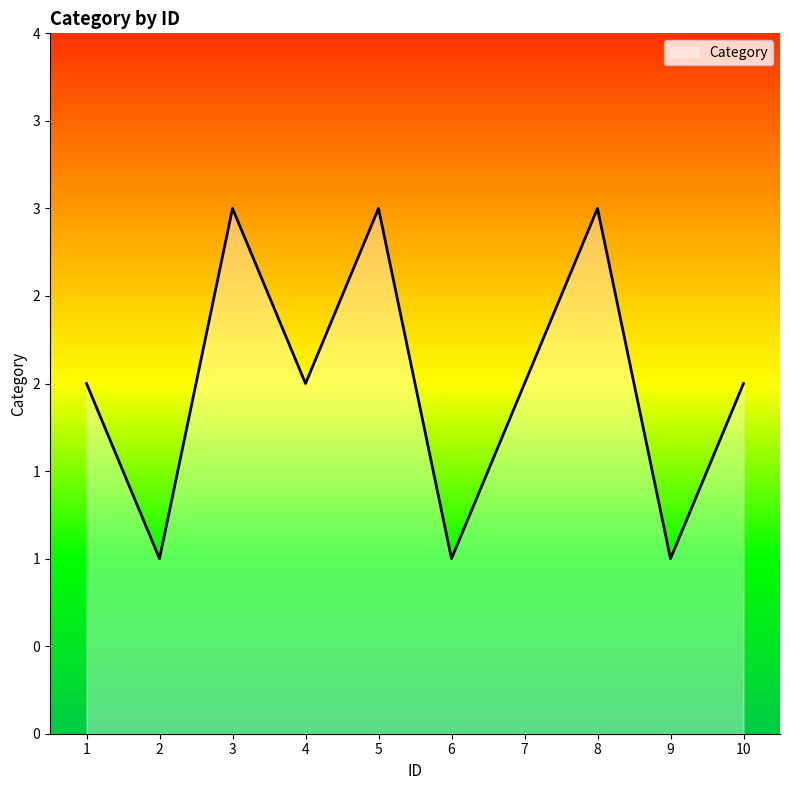

Count the values in the range 1 to 3.

10